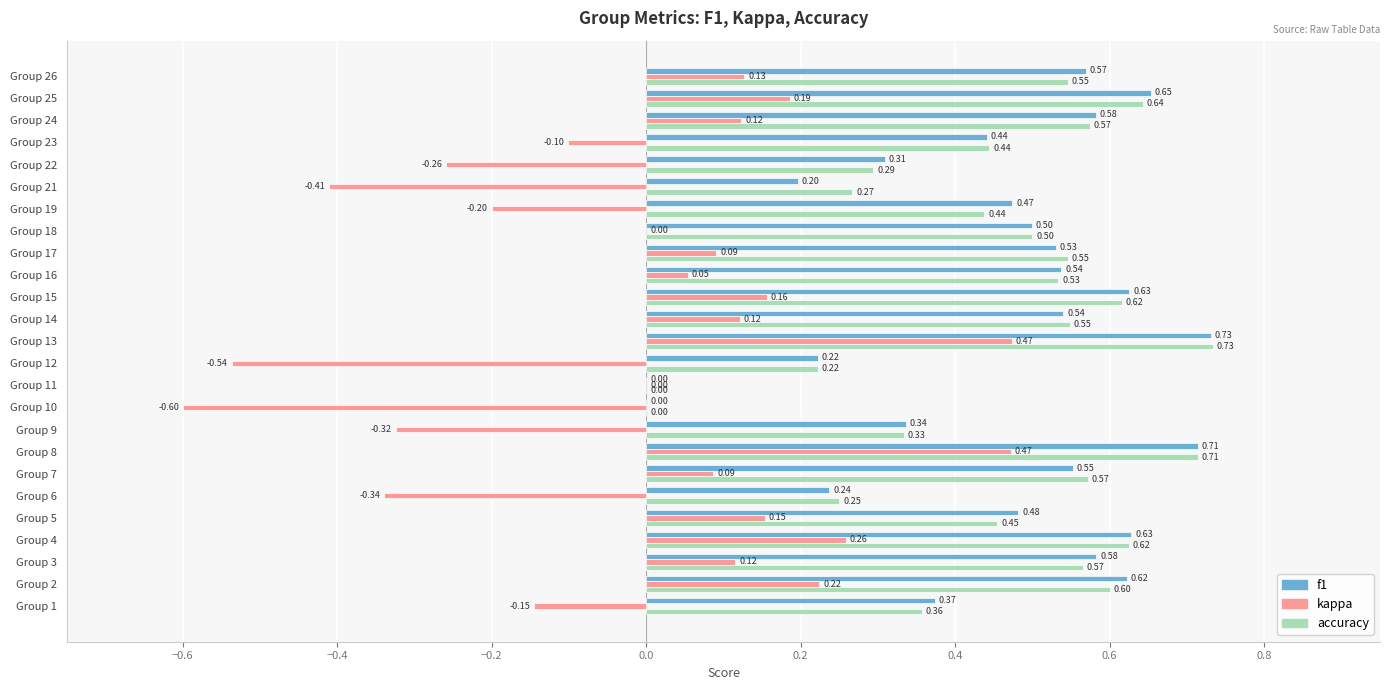

What is the sum of the f1 values at Group 13 and Group 3?

1.3